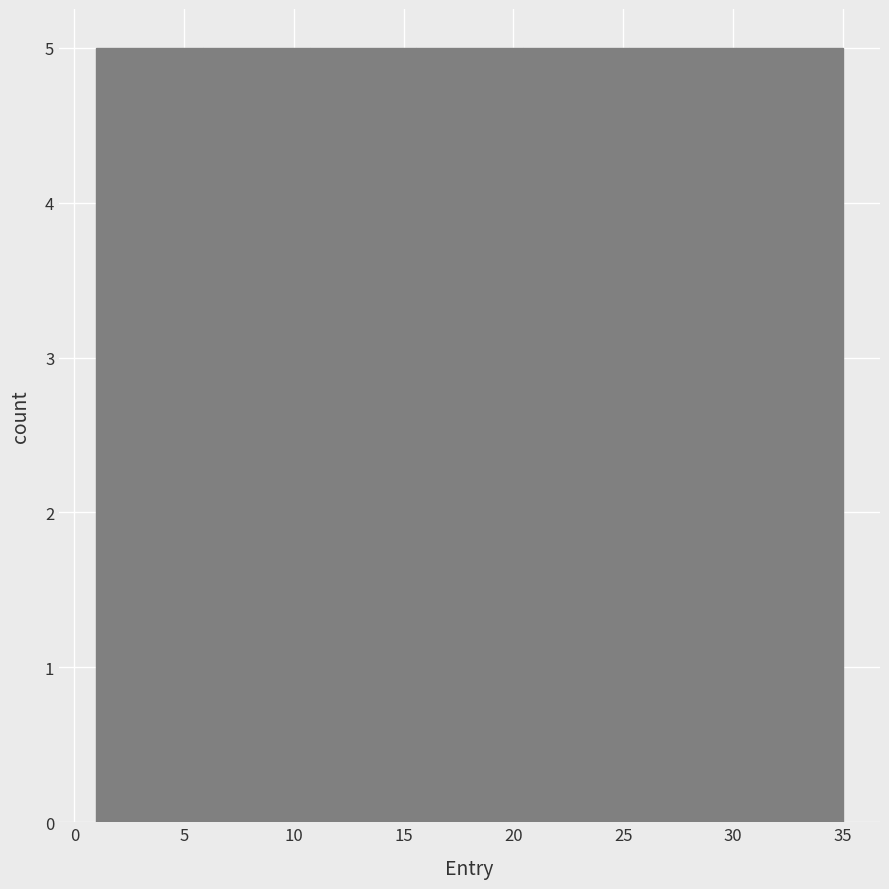

Reading left to right, transcribe this chart: for each bar, give the range it covers on the x-axis and its height. Neither the bar edges nor the heights are printed on the chart, so give them approximately, as read against the axes.

1.0 to 6.0: 5
6.0 to 10.5: 5
10.5 to 15.5: 5
15.5 to 20.5: 5
20.5 to 25.5: 5
25.5 to 30.0: 5
30.0 to 35.0: 5